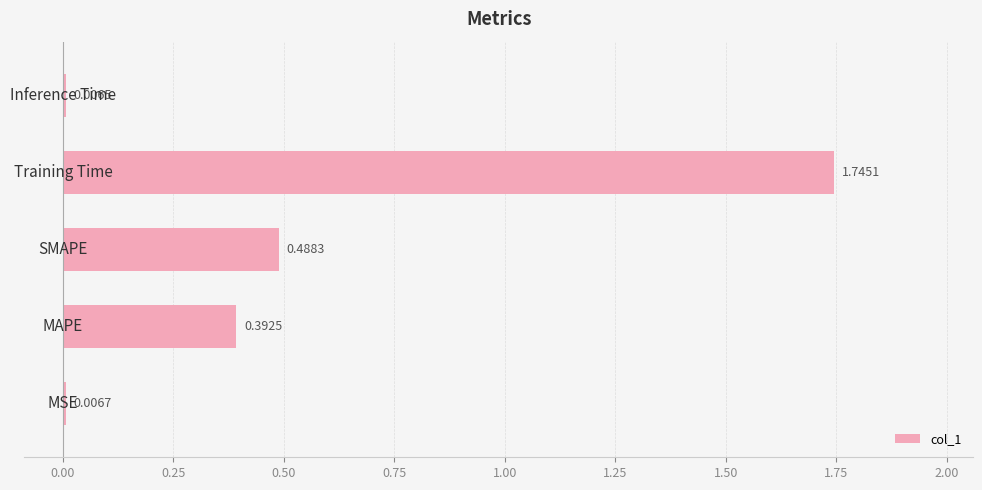

Count the number of data series in this chart.

1